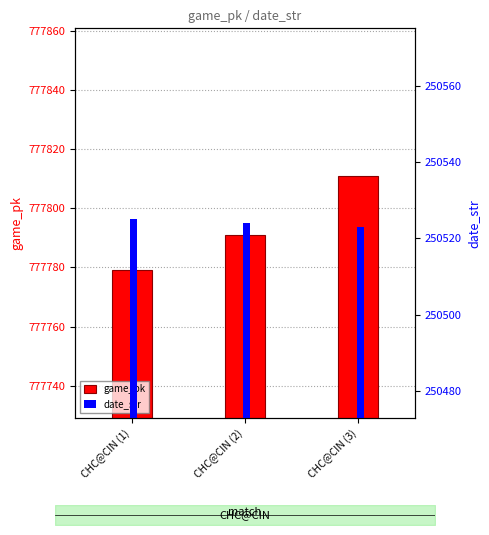

List the series in order of their overall mean, highest first.

game_pk, date_str